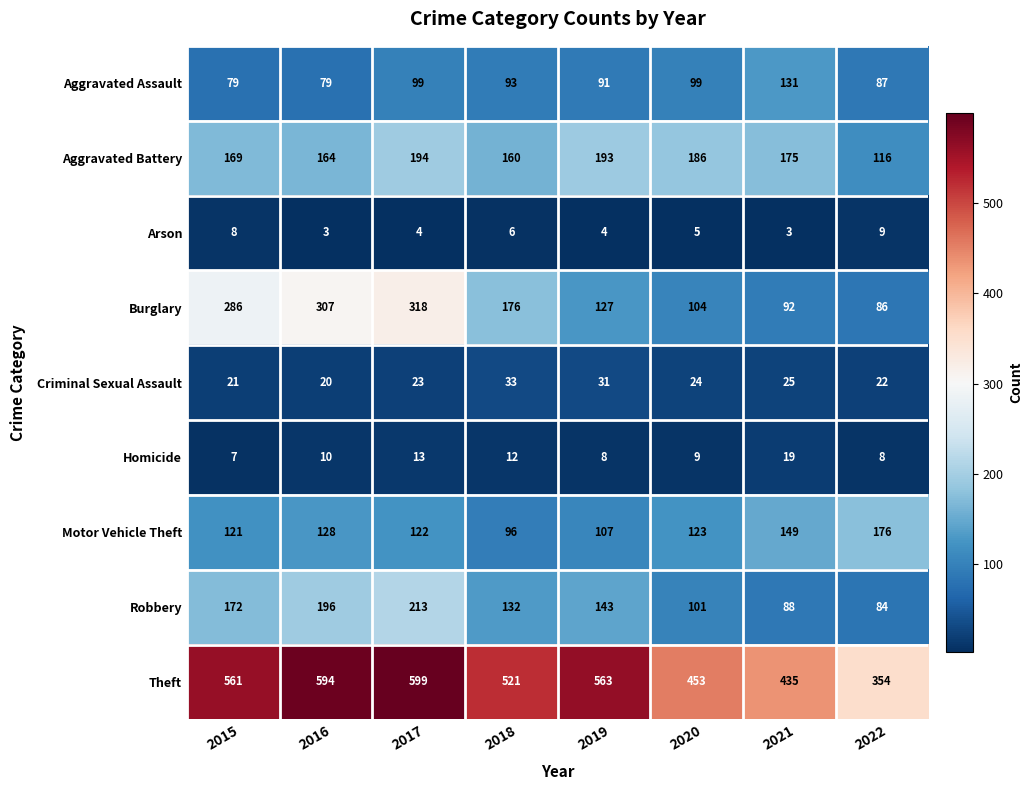

What is the difference between the maximum and minimum values in the Theft series?

245